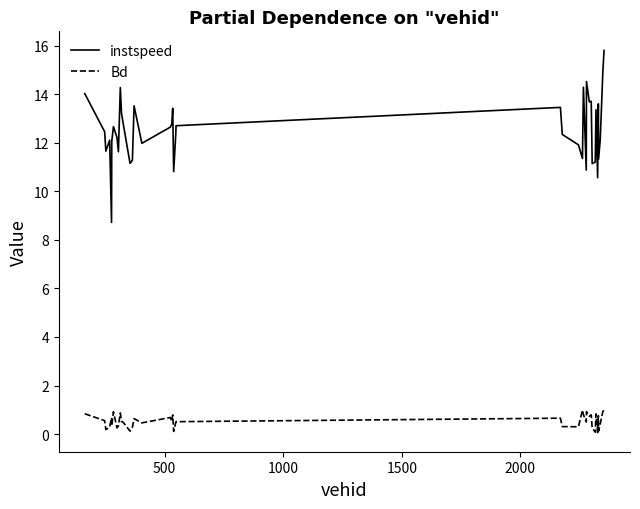

What is the difference between the maximum and minimum values in the Bd series?

0.9